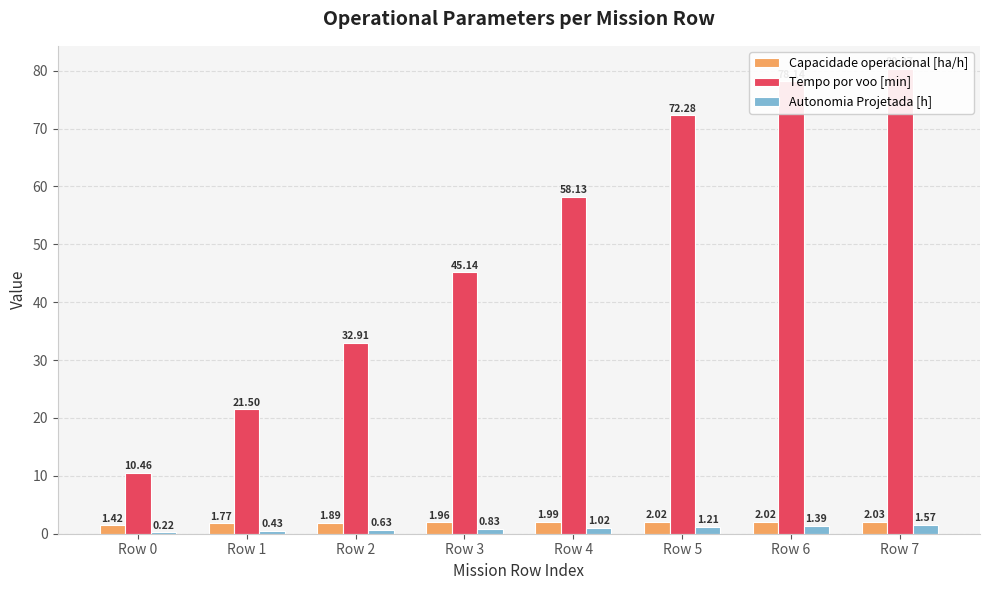

What is the total value across all series at Row 3?

47.9